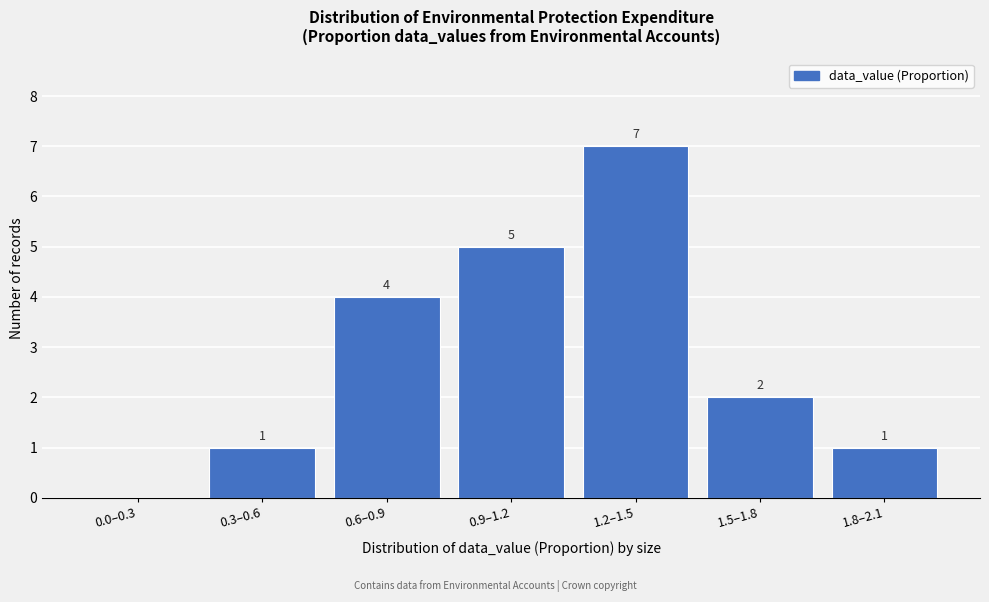

Reading left to right, list all the values displayed in this chart.

0.0–0.3=0	0.3–0.6=1	0.6–0.9=4	0.9–1.2=5	1.2–1.5=7	1.5–1.8=2	1.8–2.1=1